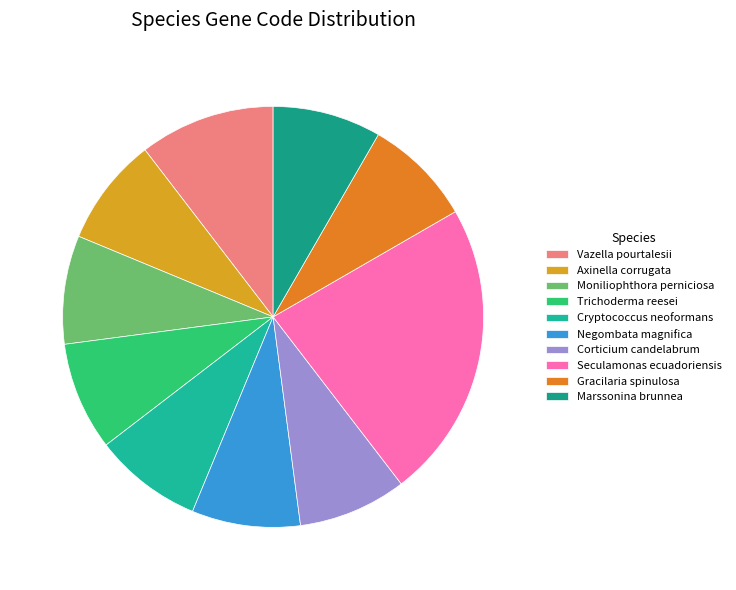

Is Cryptococcus neoformans the majority of the pie?

No